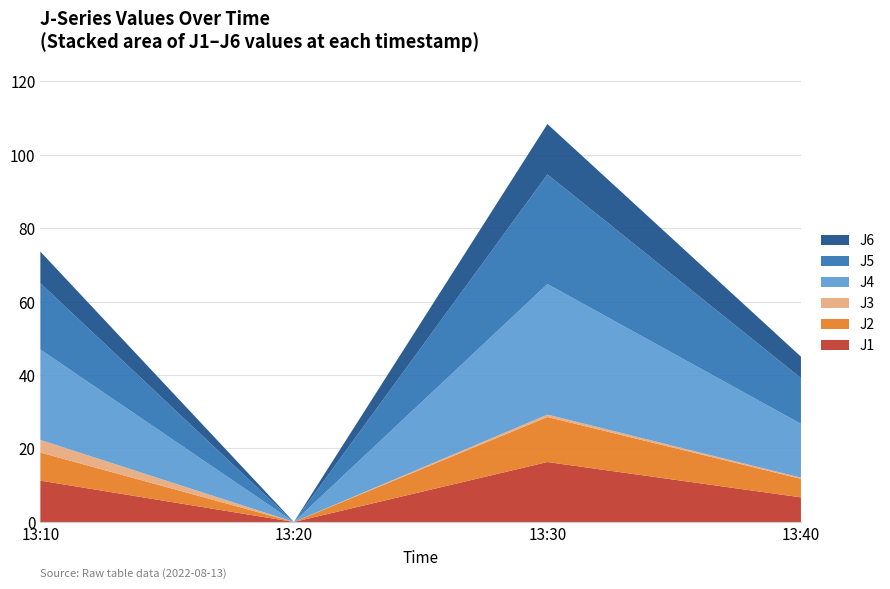

Reading left to right, extract all data points from this chart.

J1: 11.3	0.0	16.3	6.7
J2: 7.6	0.0	12.3	5.0
J3: 3.4	0.0	0.6	0.3
J4: 24.6	0.0	35.5	14.6
J5: 18.1	0.0	29.8	12.5
J6: 8.6	0.0	13.7	5.8